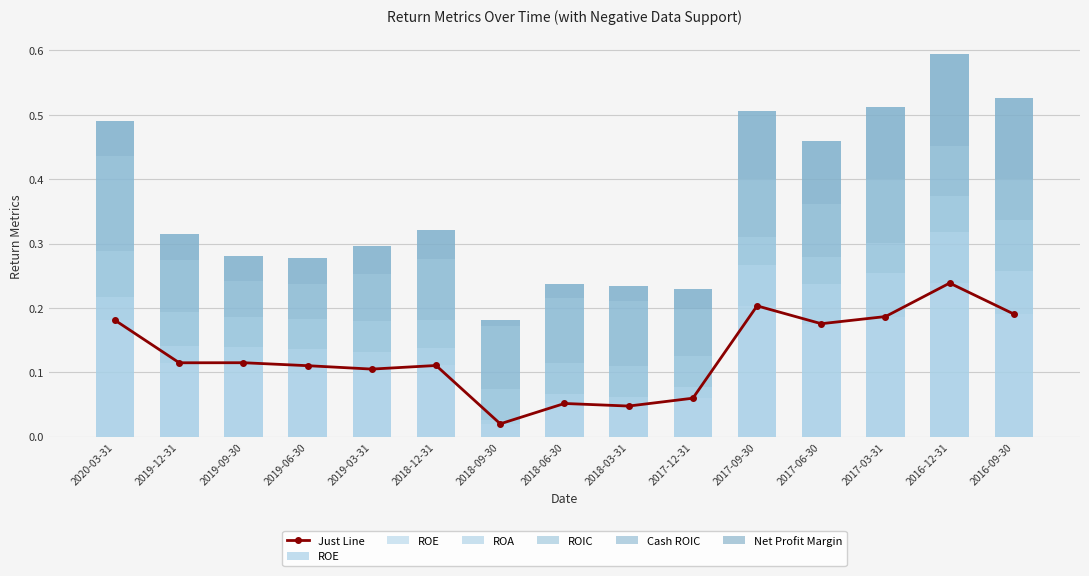

What is the average value of the ROIC series?

0.1